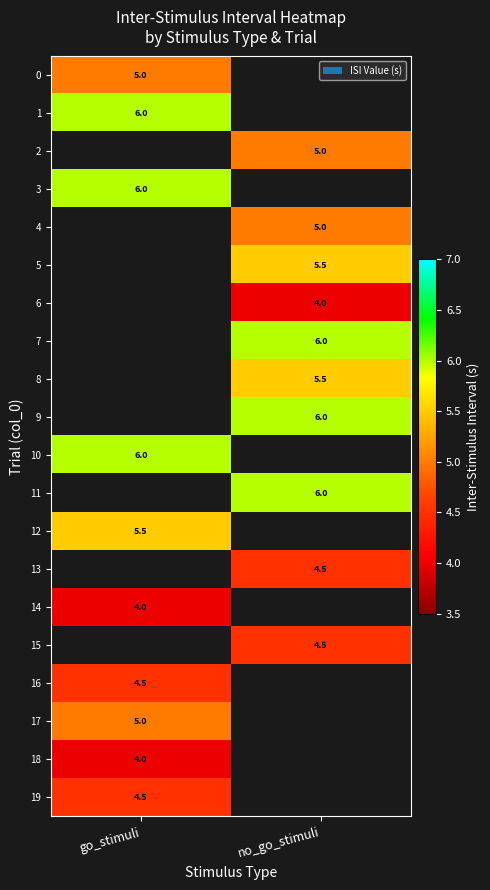

Is it true that 8 equals 5.5 at no_go_stimuli?

True